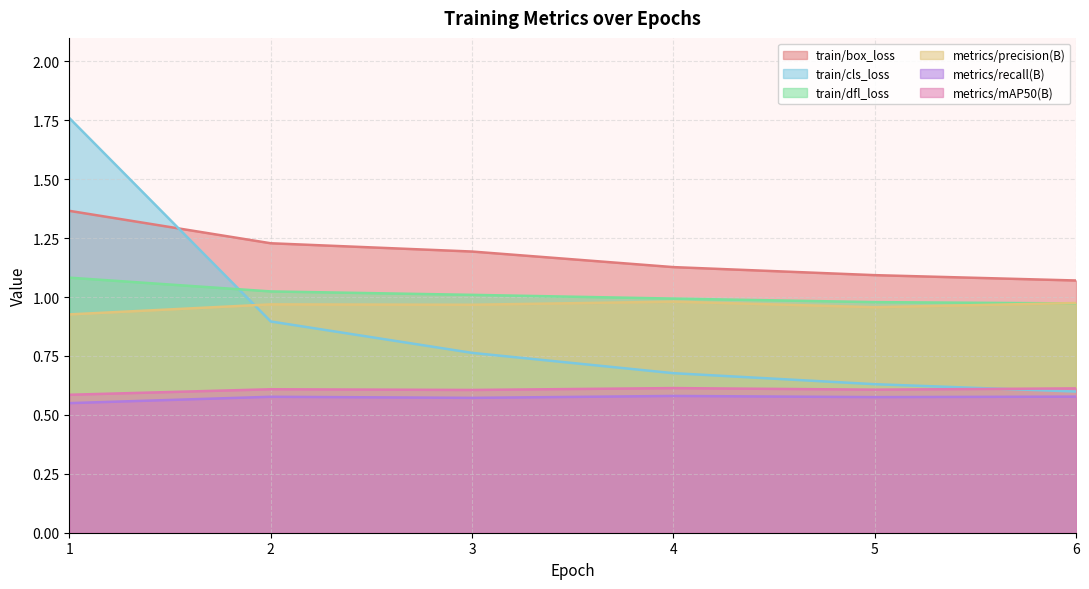

True or false: train/cls_loss and metrics/mAP50(B) intersect in this chart.

True